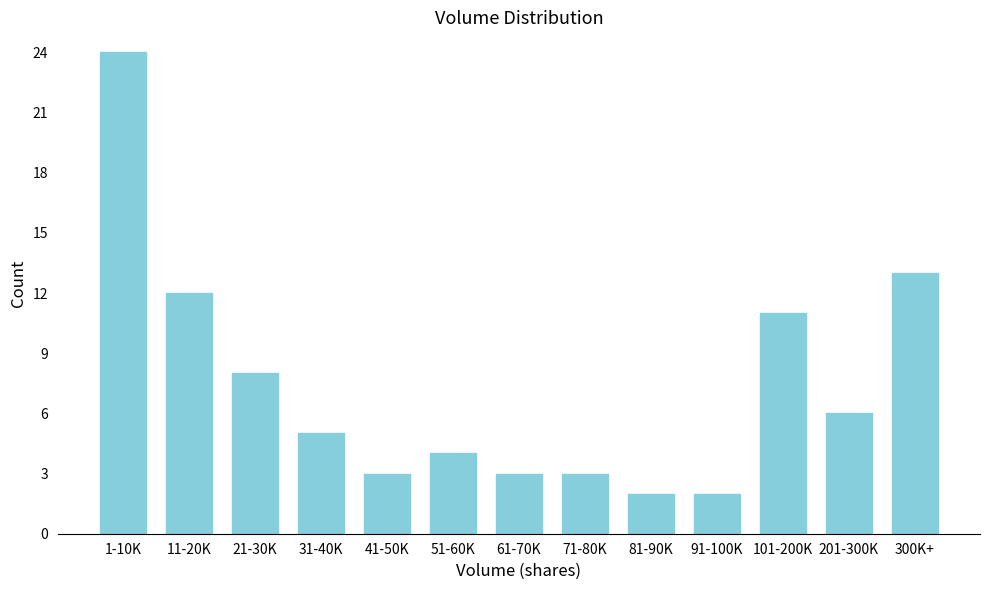

Reading right to left, list all the values displayed in this chart.

13	6	11	2	2	3	3	4	3	5	8	12	24